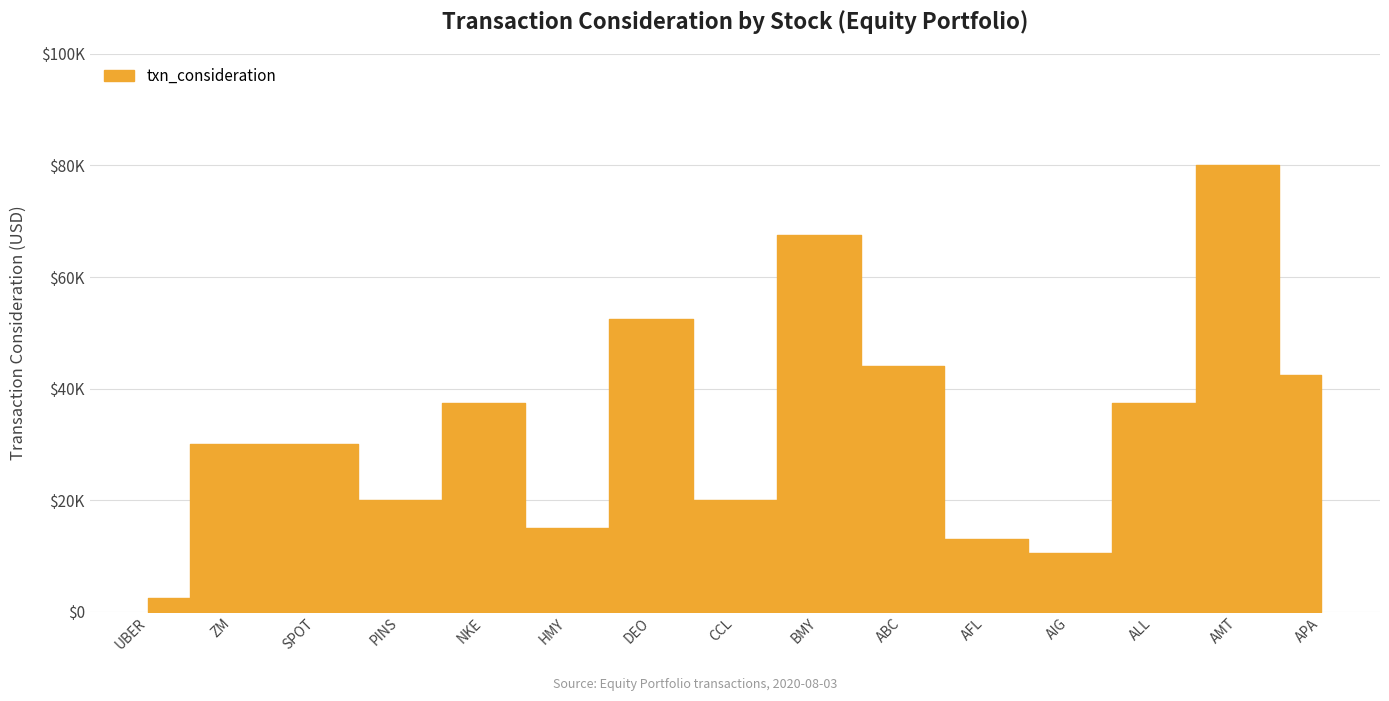

Where is the first local maximum?

NKE